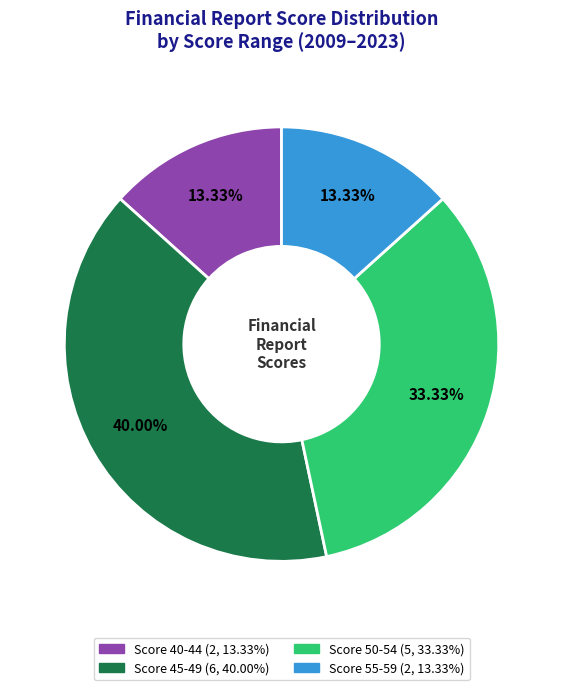

Does any single category account for the majority?

No